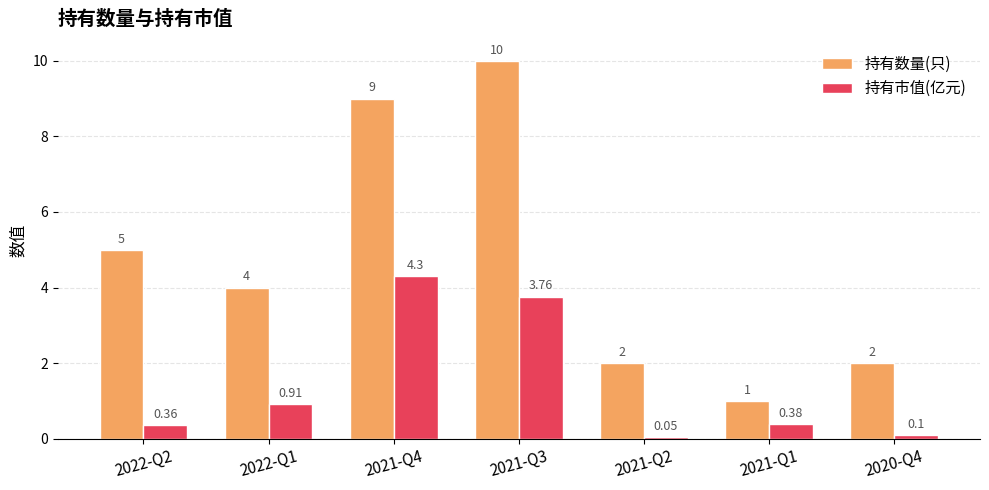

The value of 持有数量(只) at 2022-Q2 is 7.9. True or false?

False